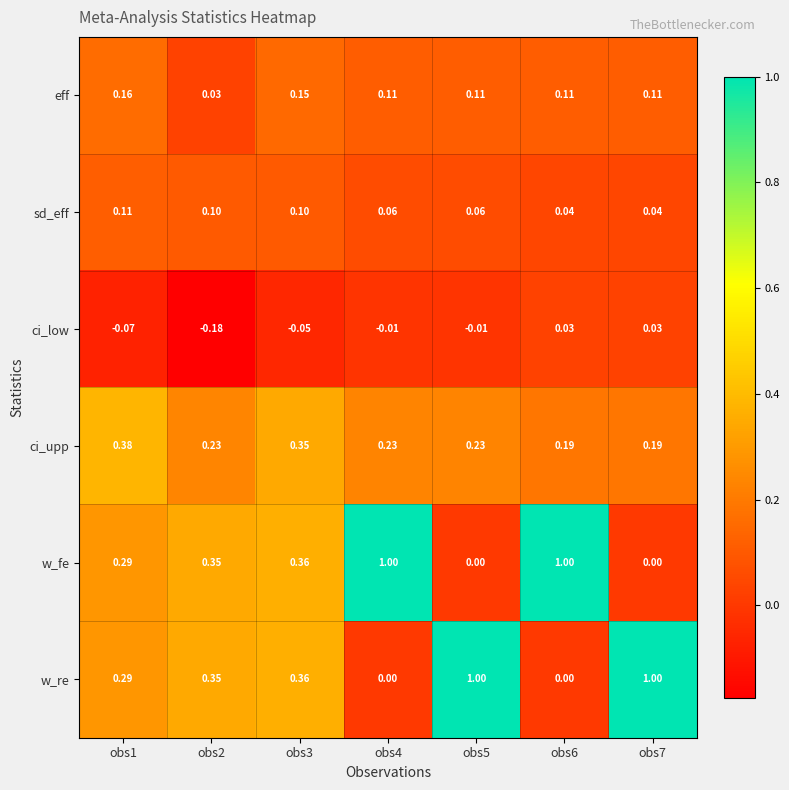

Is the value of sd_eff at obs7 greater than the value of ci_upp at obs4?

No